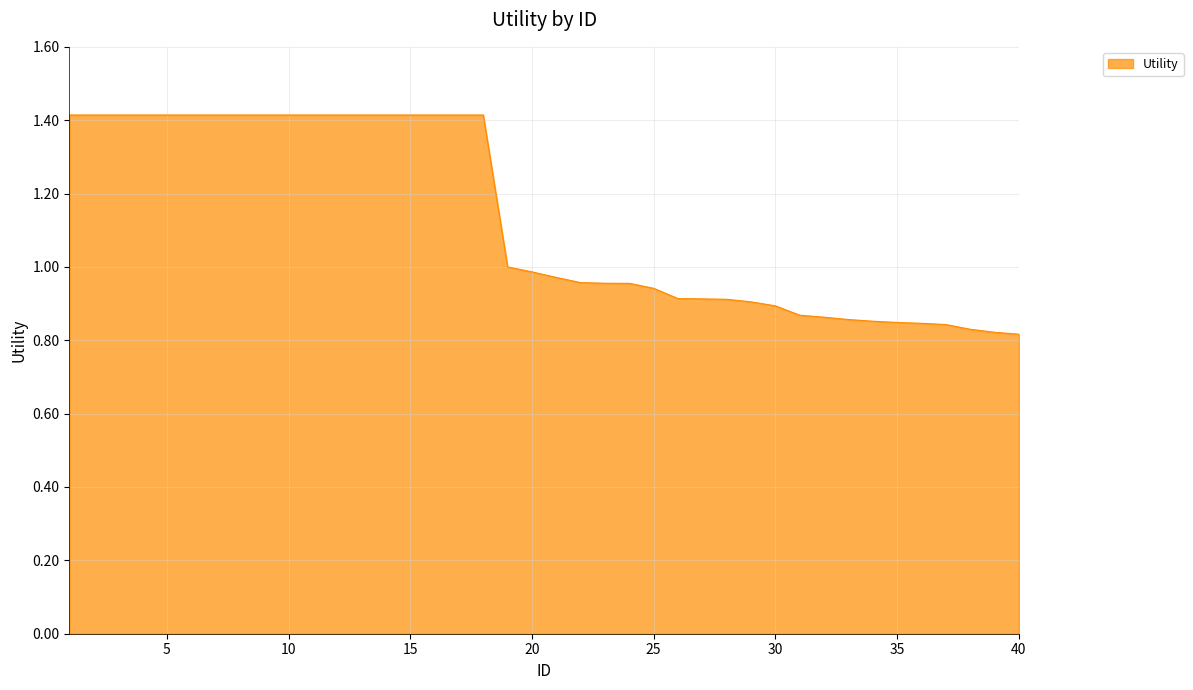

What is the average value?

1.1